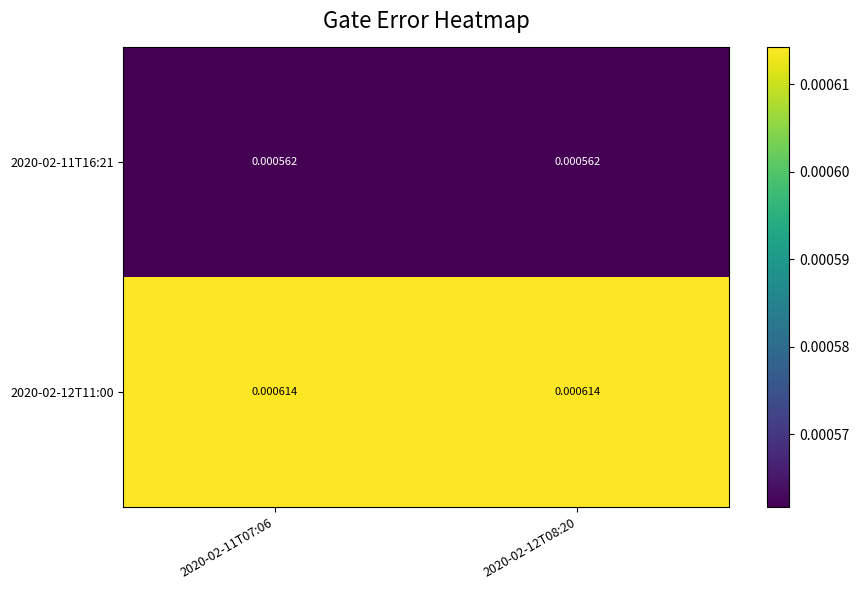

Is the value of 2020-02-11T16:21 at 2020-02-12T08:20 greater than the value of 2020-02-12T11:00 at 2020-02-11T07:06?

No